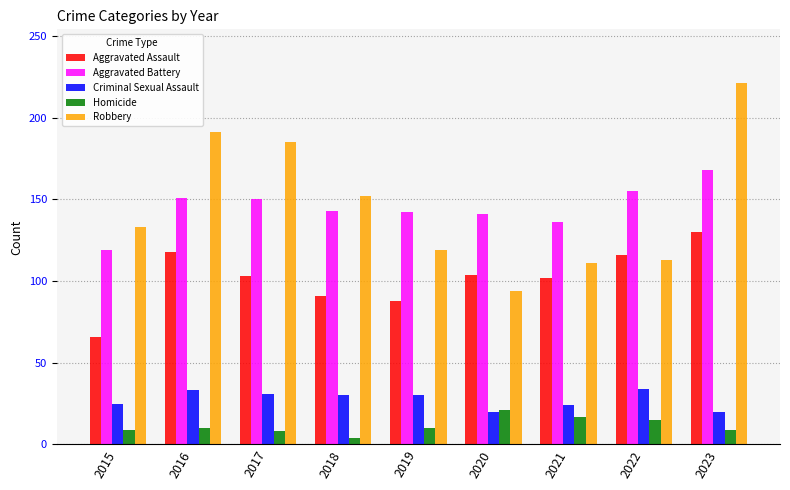

Read the Homicide value at 2019, to the nearest 5.

10